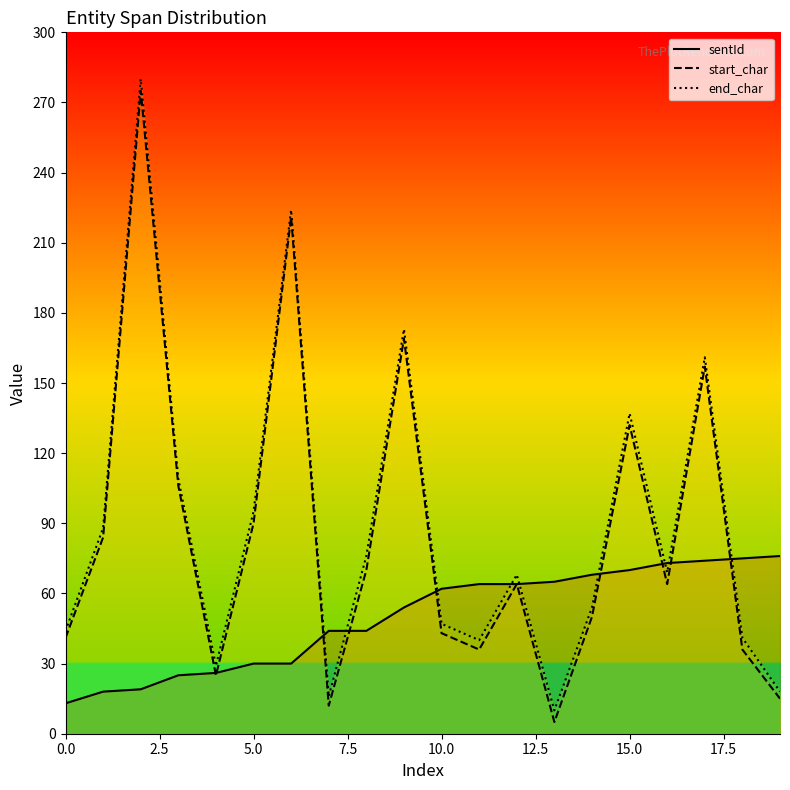

What is the maximum value for sentId?

76